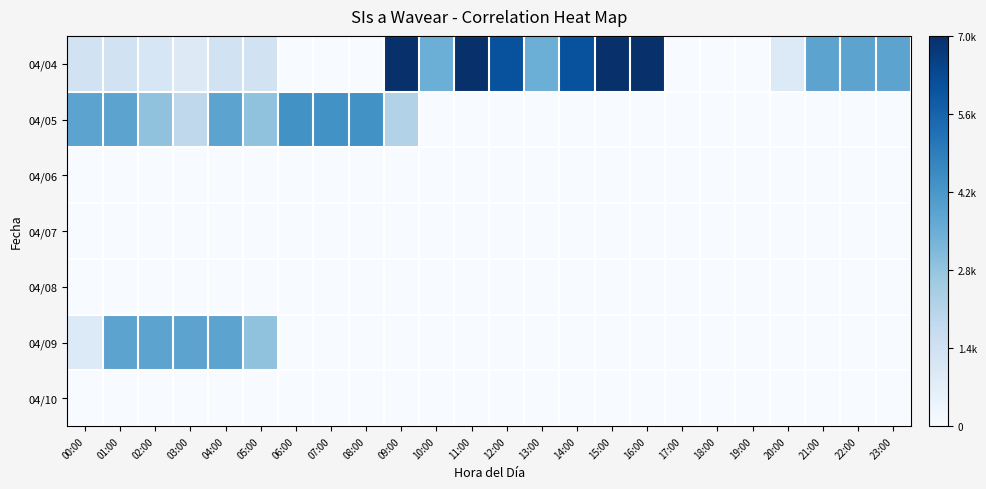

Reading left to right, transcribe all the data shown in this chart.

04/04: 00:00=0.2	01:00=0.2	02:00=0.2	03:00=0.1	04:00=0.2	05:00=0.2	06:00=0.0	07:00=0.0	08:00=0.0	09:00=1.0	10:00=0.5	11:00=1.0	12:00=0.9	13:00=0.5	14:00=0.9	15:00=1.0	16:00=1.0	17:00=0.0	18:00=0.0	19:00=0.0	20:00=0.1	21:00=0.5	22:00=0.5	23:00=0.5
04/05: 00:00=0.5	01:00=0.5	02:00=0.4	03:00=0.3	04:00=0.5	05:00=0.4	06:00=0.6	07:00=0.6	08:00=0.6	09:00=0.3	10:00=0.0	11:00=0.0	12:00=0.0	13:00=0.0	14:00=0.0	15:00=0.0	16:00=0.0	17:00=0.0	18:00=0.0	19:00=0.0	20:00=0.0	21:00=0.0	22:00=0.0	23:00=0.0
04/06: 00:00=0.0	01:00=0.0	02:00=0.0	03:00=0.0	04:00=0.0	05:00=0.0	06:00=0.0	07:00=0.0	08:00=0.0	09:00=0.0	10:00=0.0	11:00=0.0	12:00=0.0	13:00=0.0	14:00=0.0	15:00=0.0	16:00=0.0	17:00=0.0	18:00=0.0	19:00=0.0	20:00=0.0	21:00=0.0	22:00=0.0	23:00=0.0
04/07: 00:00=0.0	01:00=0.0	02:00=0.0	03:00=0.0	04:00=0.0	05:00=0.0	06:00=0.0	07:00=0.0	08:00=0.0	09:00=0.0	10:00=0.0	11:00=0.0	12:00=0.0	13:00=0.0	14:00=0.0	15:00=0.0	16:00=0.0	17:00=0.0	18:00=0.0	19:00=0.0	20:00=0.0	21:00=0.0	22:00=0.0	23:00=0.0
04/08: 00:00=0.0	01:00=0.0	02:00=0.0	03:00=0.0	04:00=0.0	05:00=0.0	06:00=0.0	07:00=0.0	08:00=0.0	09:00=0.0	10:00=0.0	11:00=0.0	12:00=0.0	13:00=0.0	14:00=0.0	15:00=0.0	16:00=0.0	17:00=0.0	18:00=0.0	19:00=0.0	20:00=0.0	21:00=0.0	22:00=0.0	23:00=0.0
04/09: 00:00=0.1	01:00=0.5	02:00=0.5	03:00=0.5	04:00=0.5	05:00=0.4	06:00=0.0	07:00=0.0	08:00=0.0	09:00=0.0	10:00=0.0	11:00=0.0	12:00=0.0	13:00=0.0	14:00=0.0	15:00=0.0	16:00=0.0	17:00=0.0	18:00=0.0	19:00=0.0	20:00=0.0	21:00=0.0	22:00=0.0	23:00=0.0
04/10: 00:00=0.0	01:00=0.0	02:00=0.0	03:00=0.0	04:00=0.0	05:00=0.0	06:00=0.0	07:00=0.0	08:00=0.0	09:00=0.0	10:00=0.0	11:00=0.0	12:00=0.0	13:00=0.0	14:00=0.0	15:00=0.0	16:00=0.0	17:00=0.0	18:00=0.0	19:00=0.0	20:00=0.0	21:00=0.0	22:00=0.0	23:00=0.0